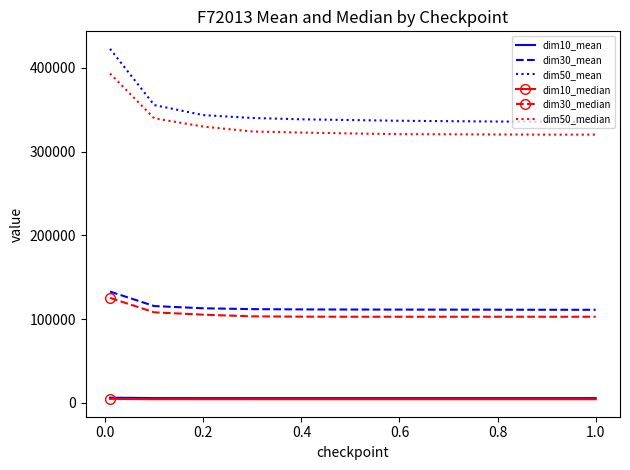

Which series has the widest spread of values?

dim50_mean